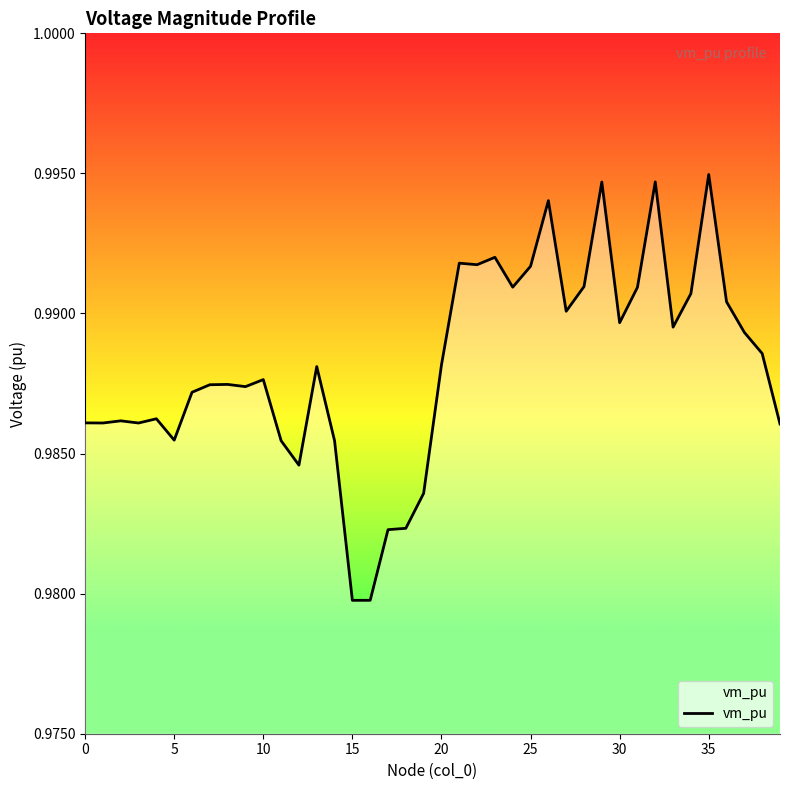

What is the value of the 31st point from the left?

1.0